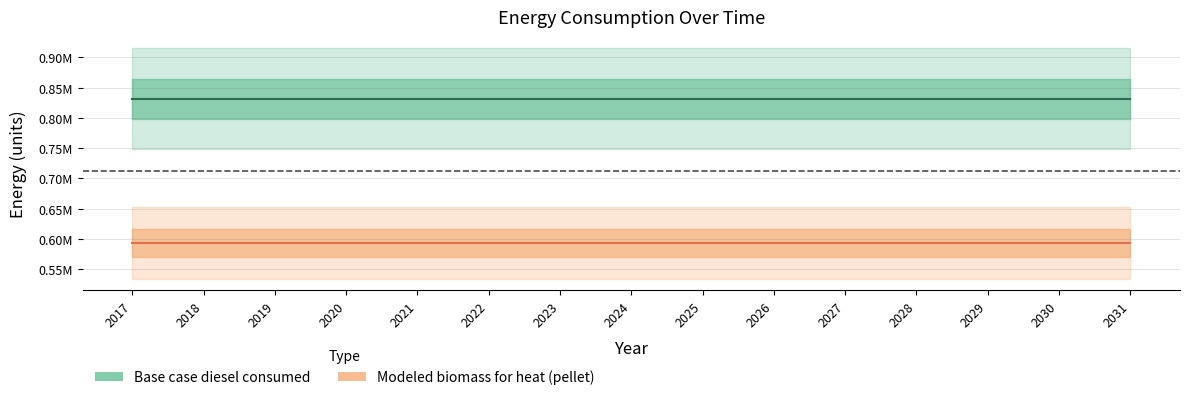

True or false: Base case diesel consumed and Modeled biomass for heat (pellet) intersect in this chart.

False